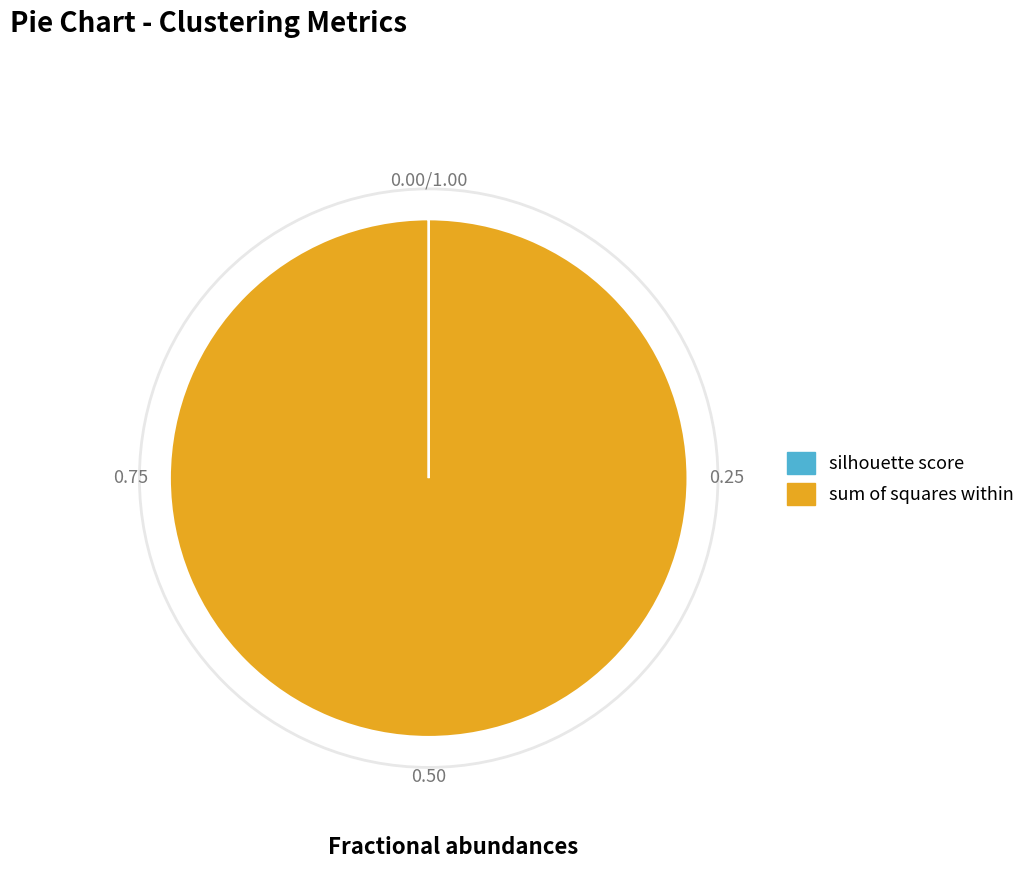

What is the largest slice in the pie chart?

sum of squares within